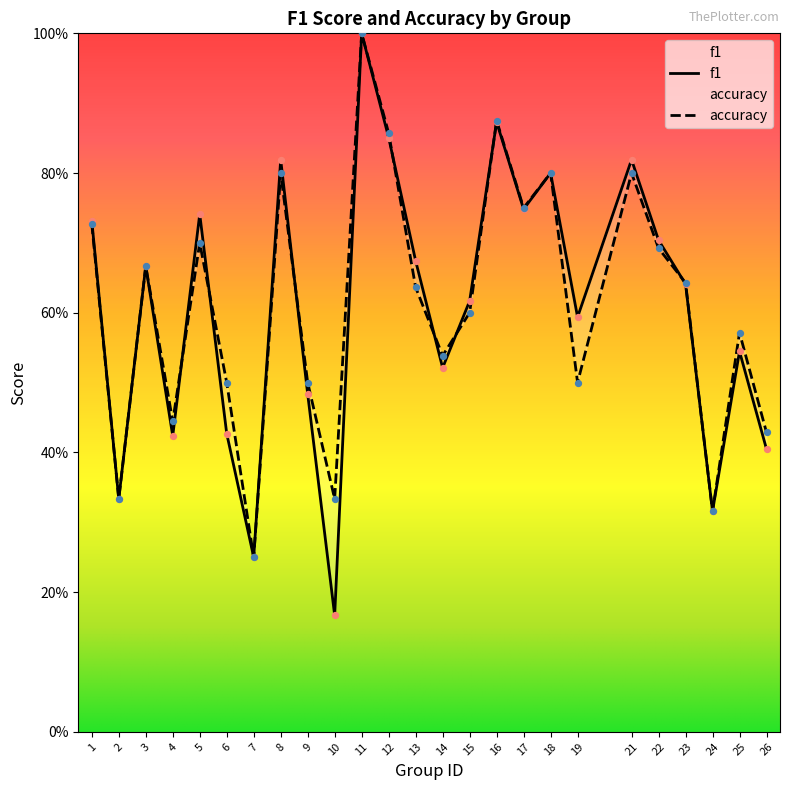

At which category is the sum across all series the highest?

11